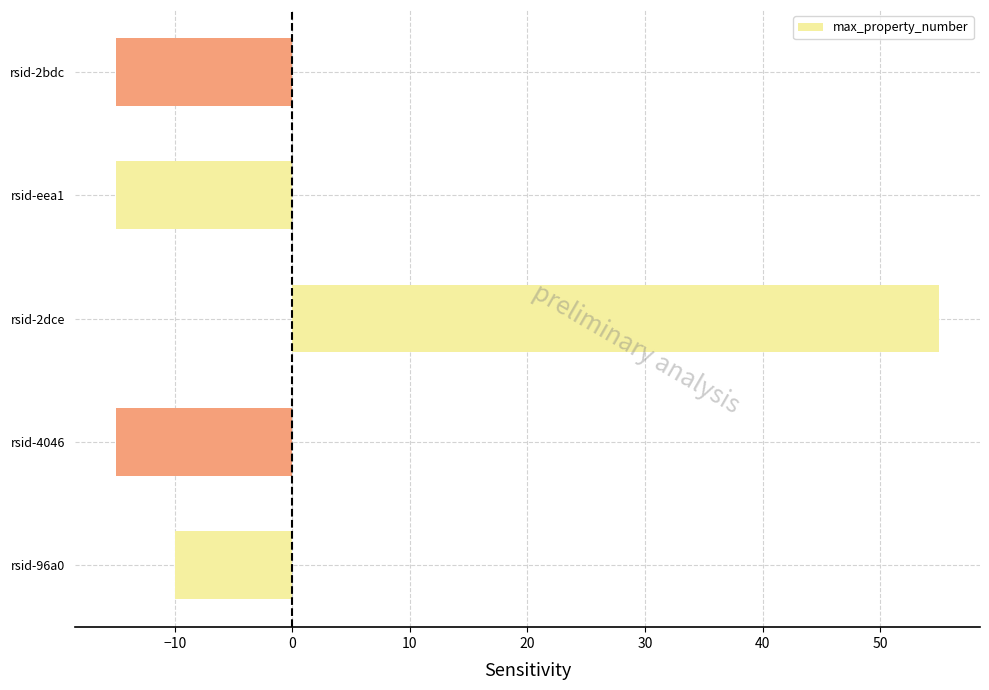

At which label is the value closest to 20?

rsid-96a0